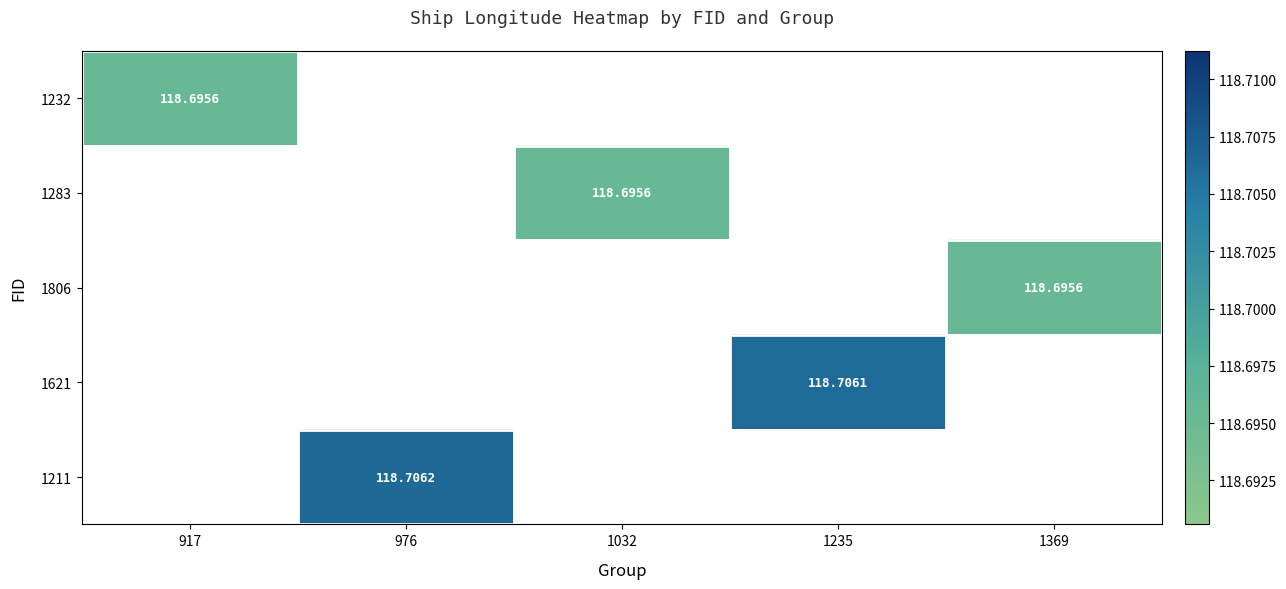

The 1232 series shows 118.7 at 917. True or false?

True